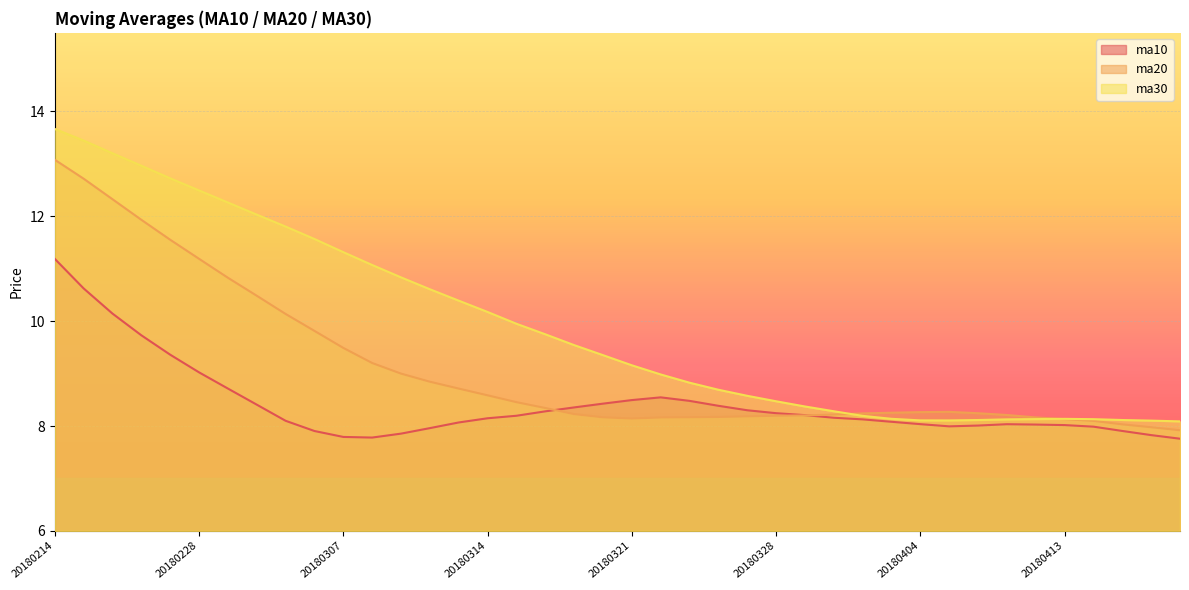

Is it true that ma30 equals 3.0 at 20180321?

False